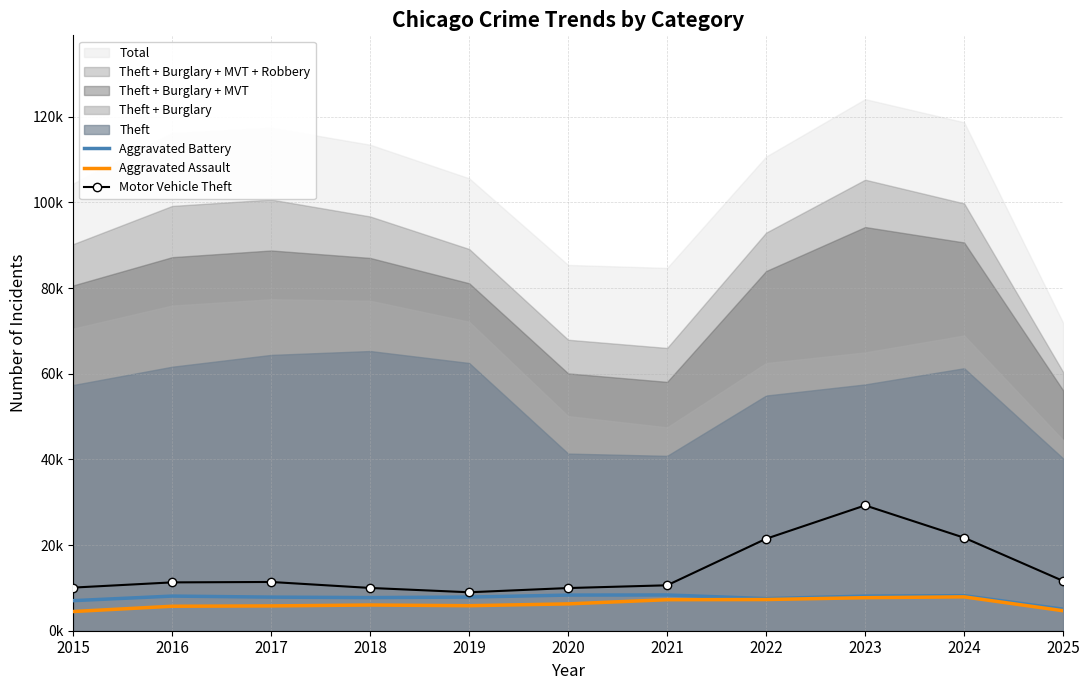

What is the approximate value of Aggravated Battery at 2019, to the nearest 10?

7860